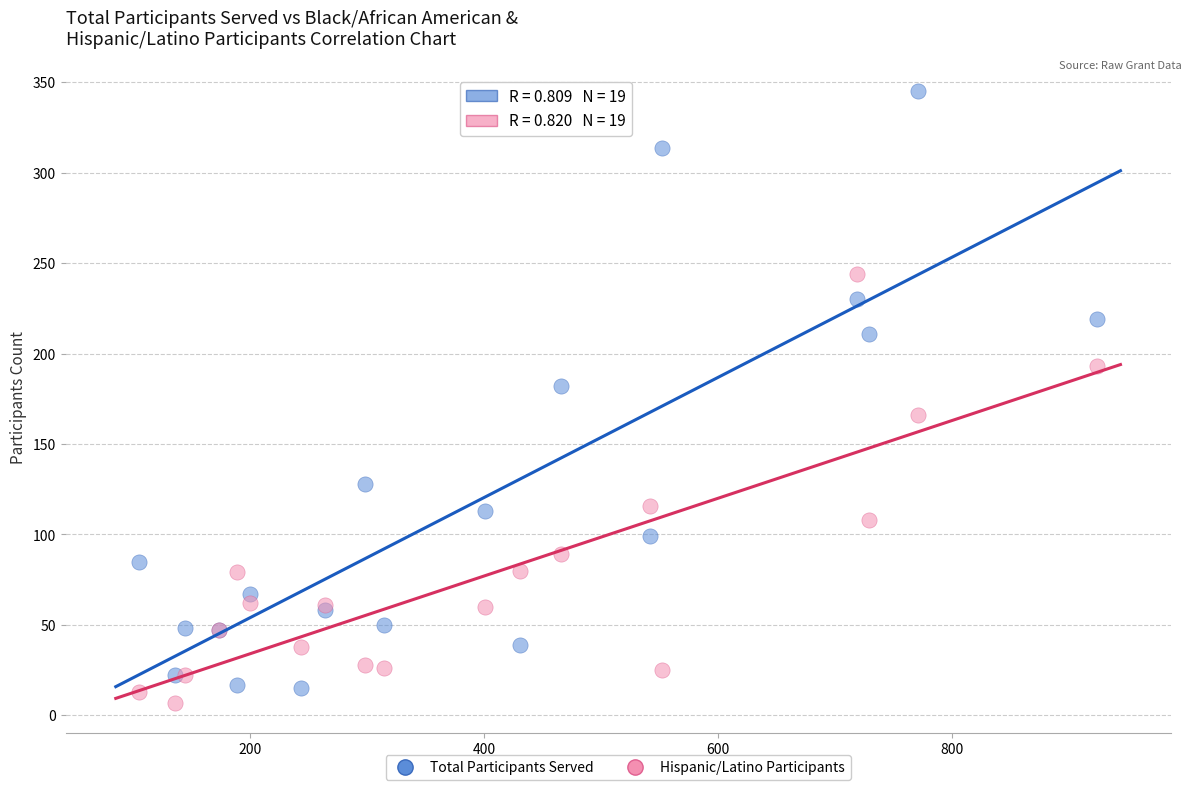

What are all the series names shown in the legend?

Total Participants Served, Hispanic/Latino Participants